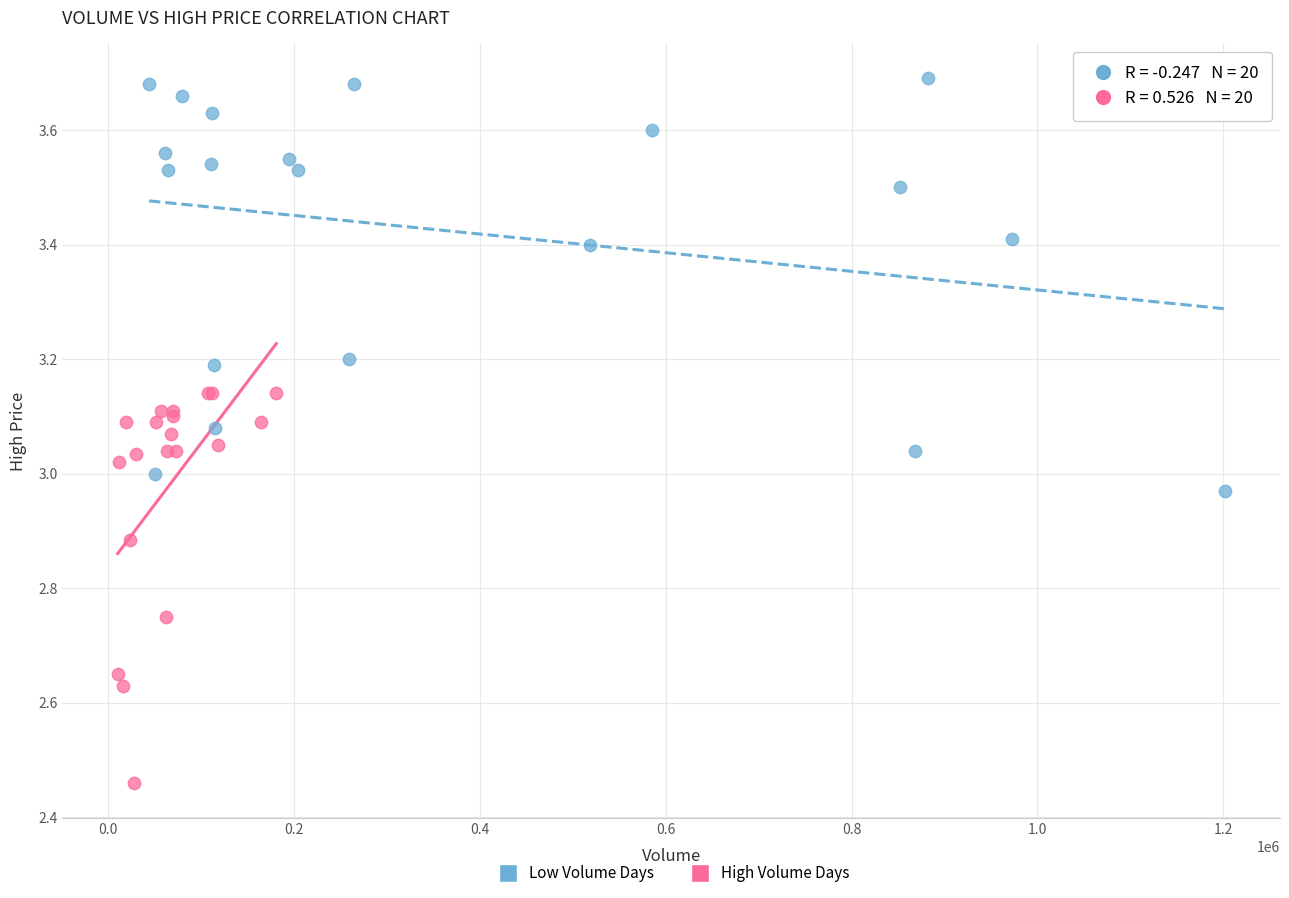

Which series contains the highest Y value?

Low Volume Days